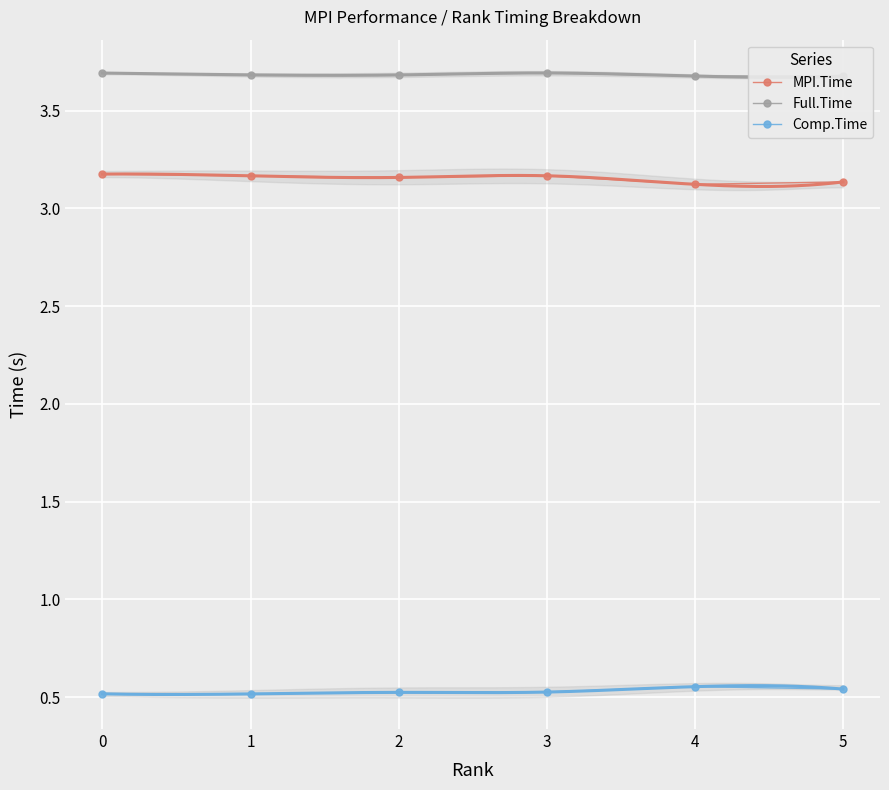

The value of Full.Time at 1 is 3.7. True or false?

True